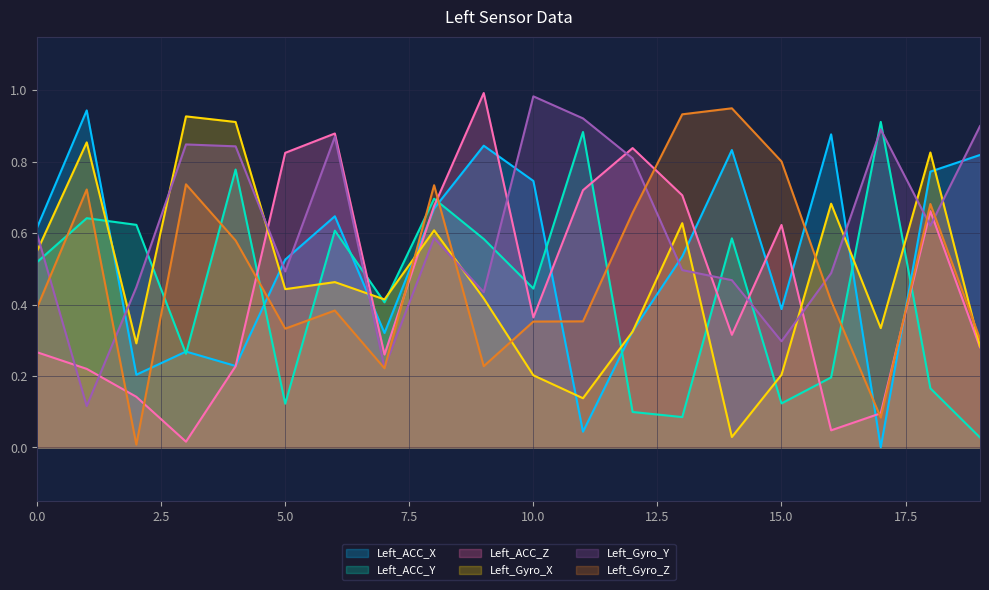

After their last crossing, which series has the higher values: Left_ACC_Y or Left_Gyro_Y?

Left_Gyro_Y